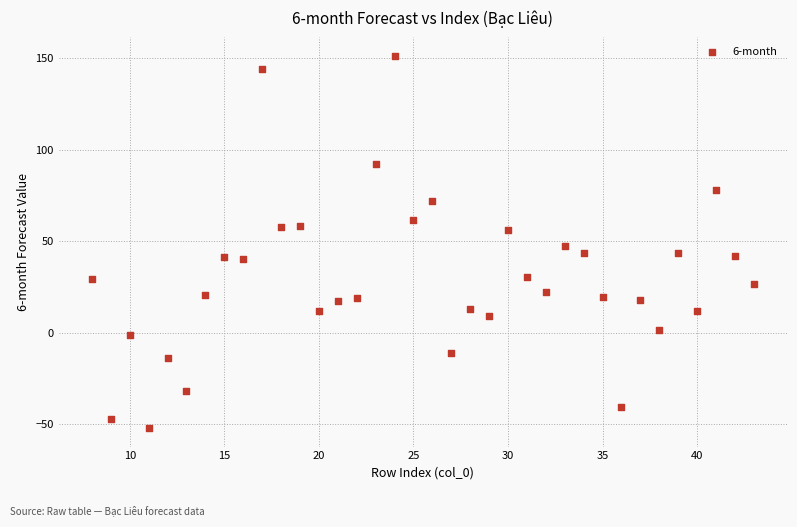

What is the range of Y values (max minus min)?

203.3